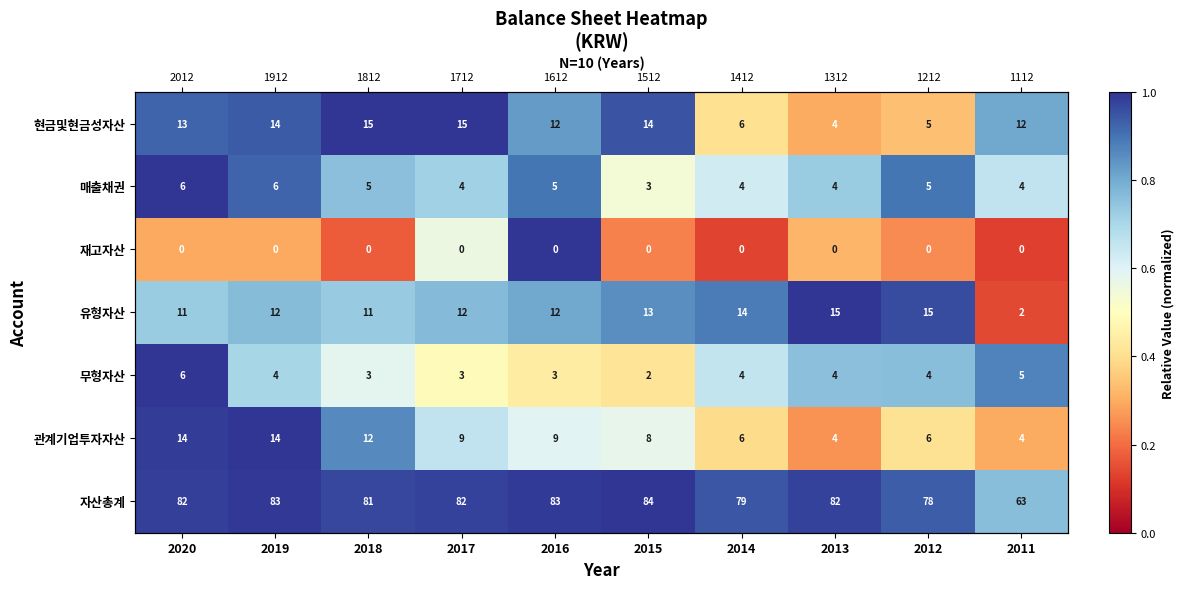

What is the total value across all series at 2020?

5.9